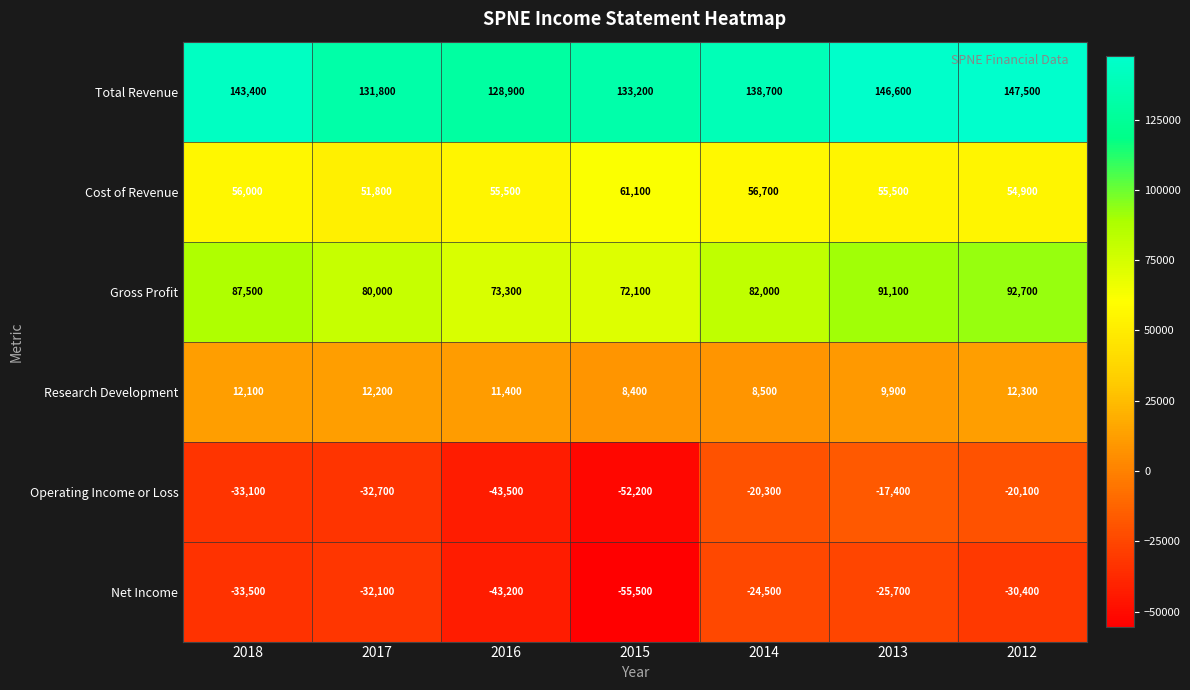

Where does the Cost of Revenue series first go above 55500?

2018